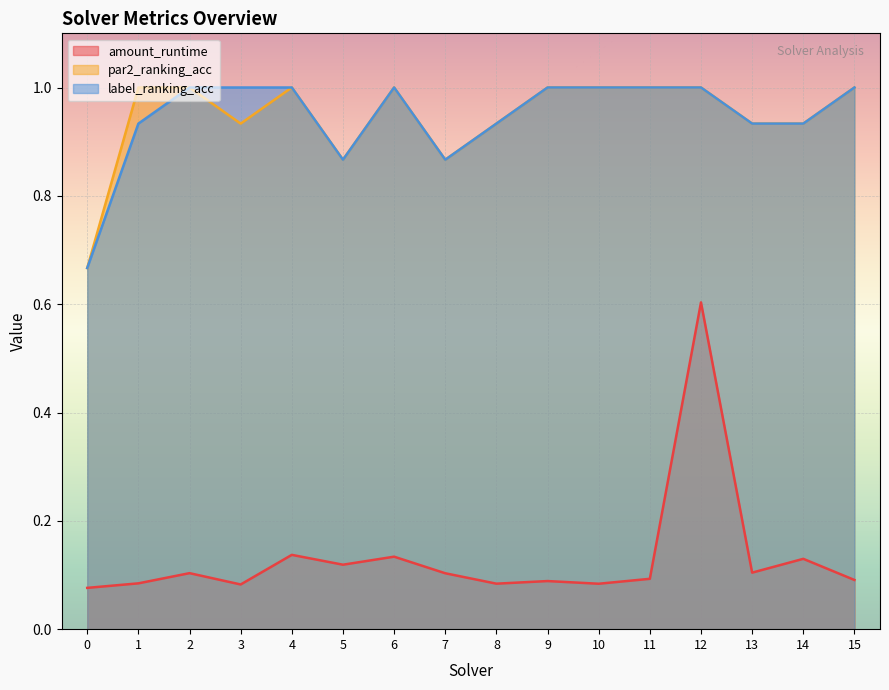

What is the difference between the highest and lowest values at 1?

0.9